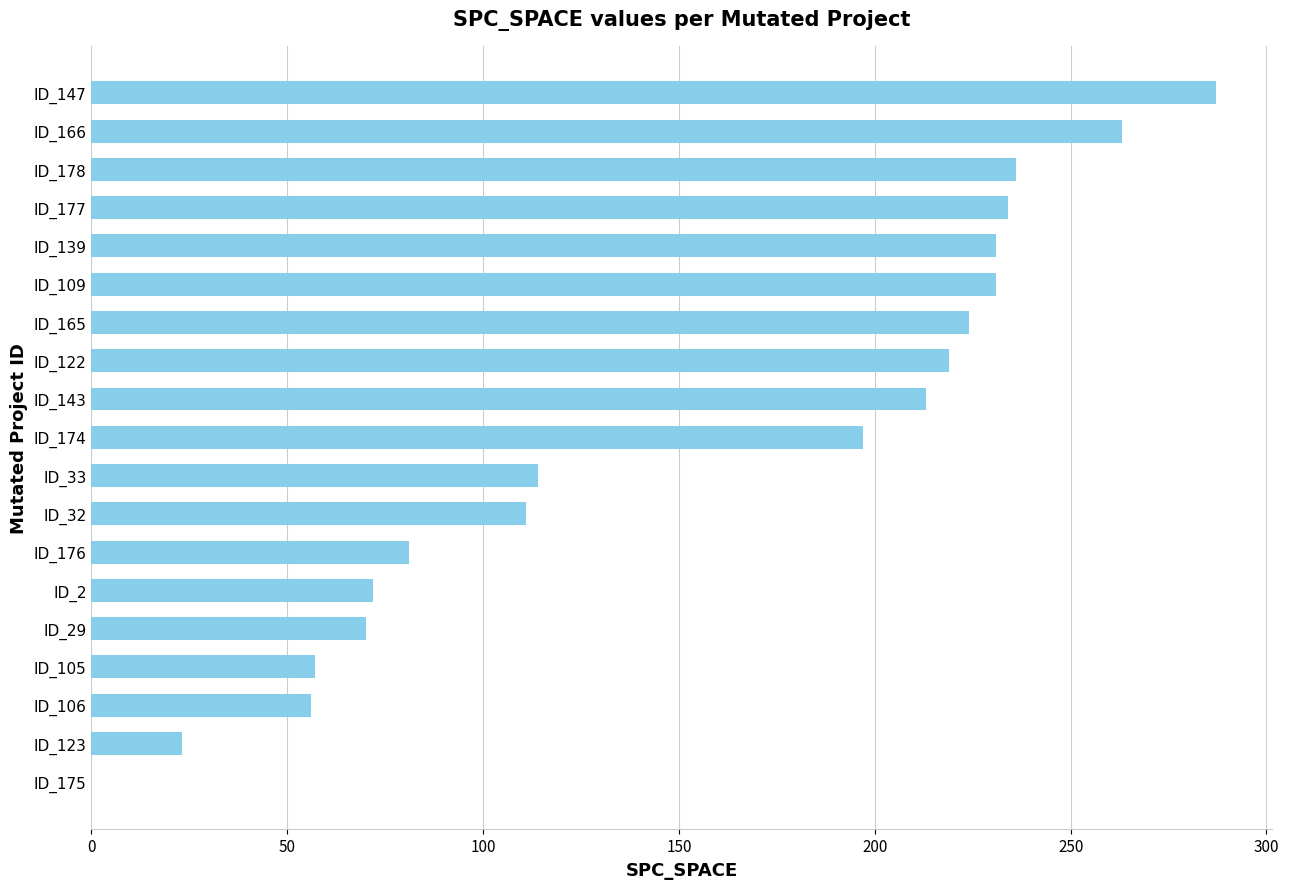

How many data points does each series have?

19